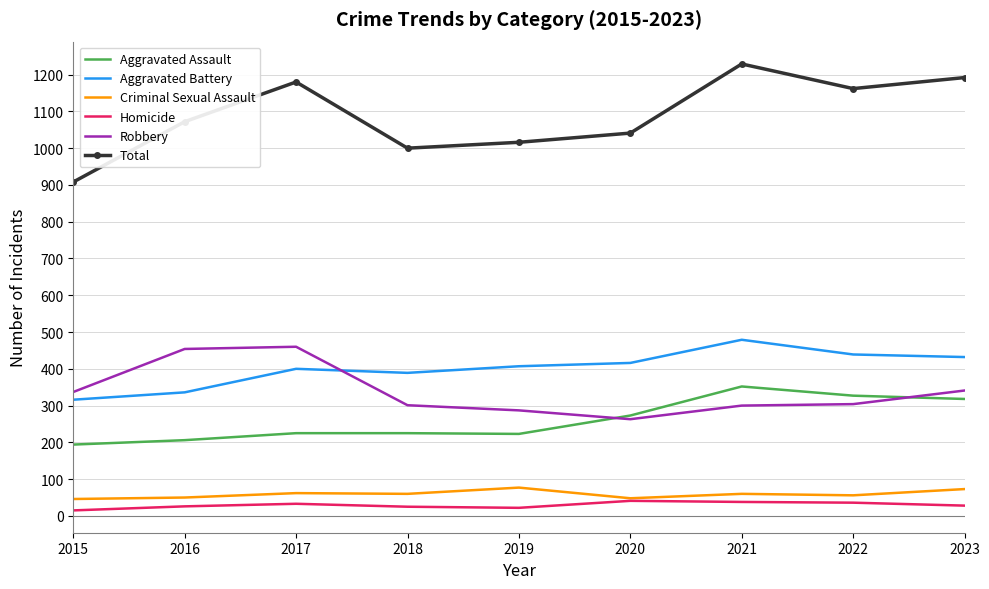

What is the difference between the Aggravated Battery values at 2022 and 2017?

39